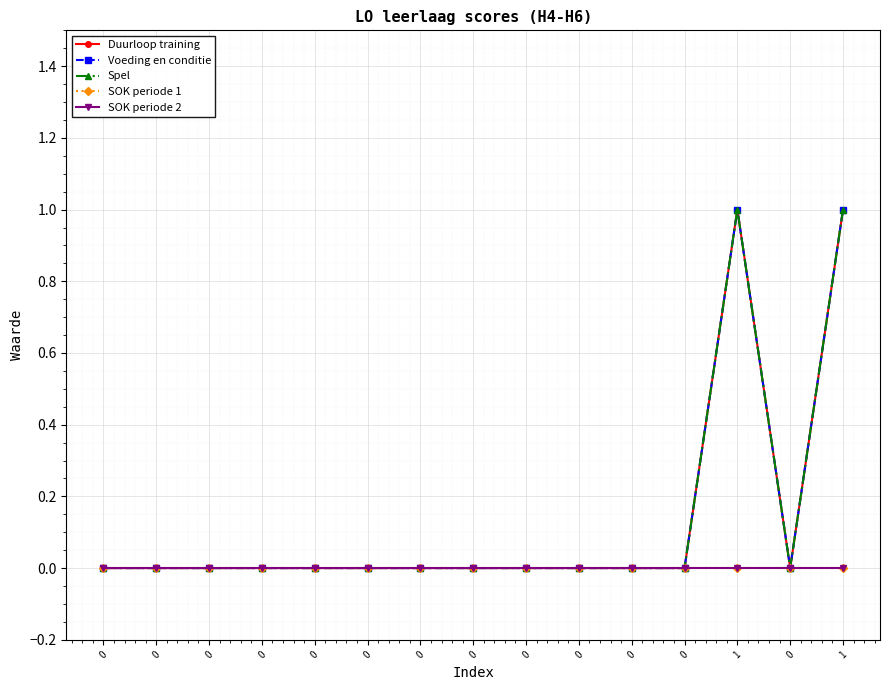

Which series changed the most between 0 and 0?

Duurloop training